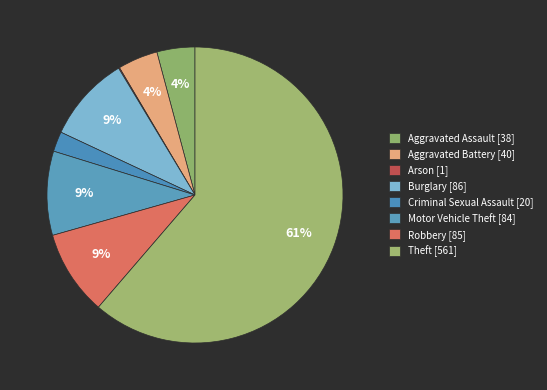

What is the majority slice?

Theft